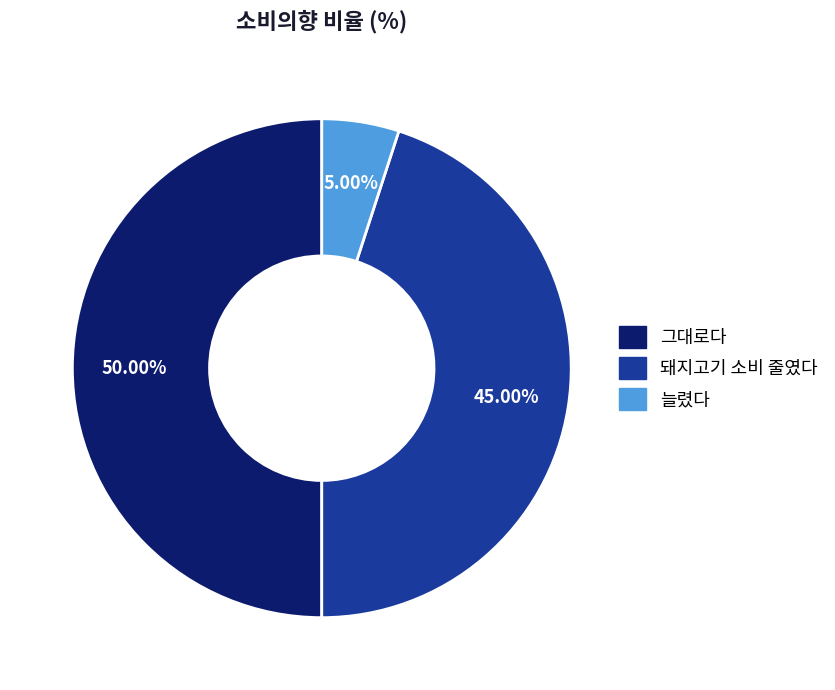

Is it true that 그대로다 is 35% of the pie?

False